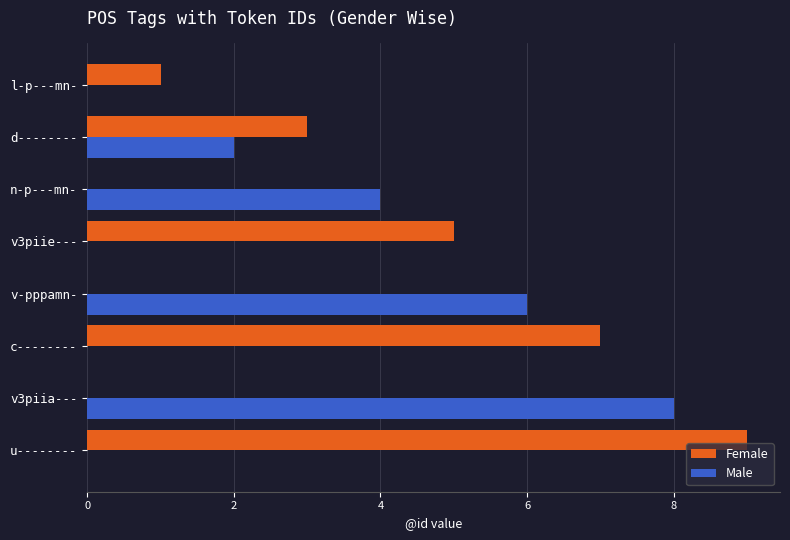

Count the number of data series in this chart.

2